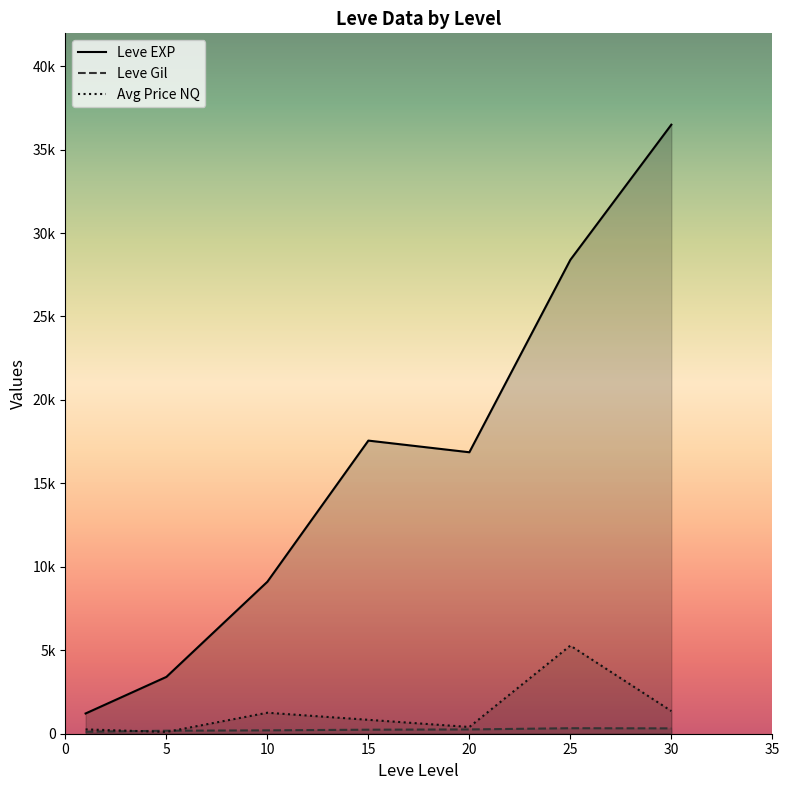

Is it true that Leve Gil equals 337.9 at 15?

False